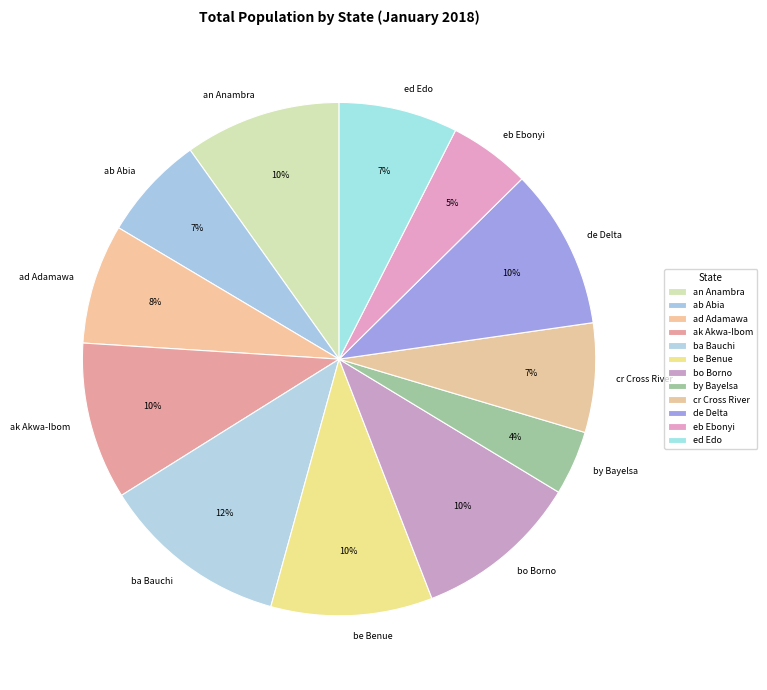

Which has a higher value, de Delta or by Bayelsa?

de Delta